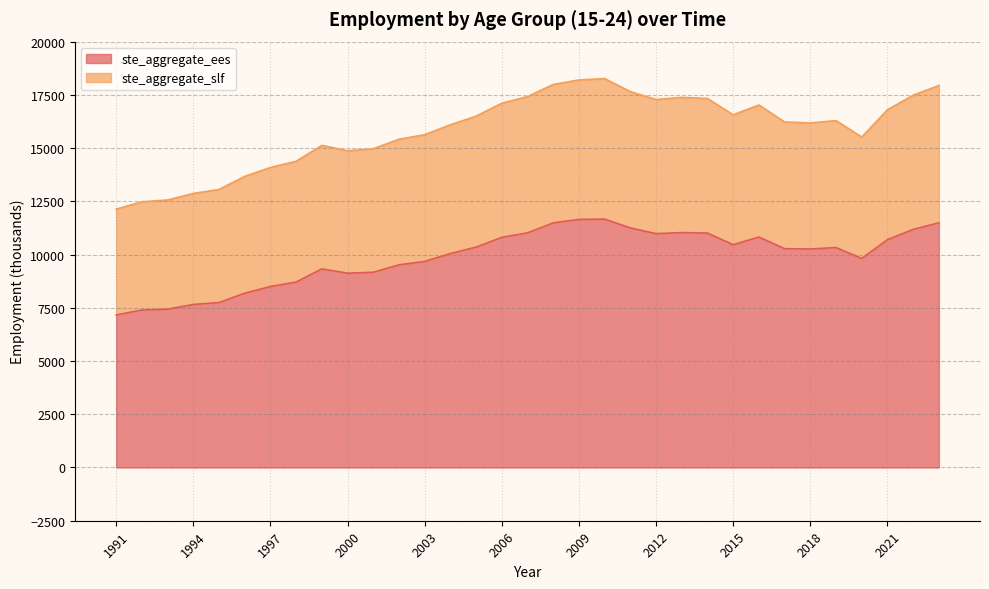

What is the highest value of the ste_aggregate_ees series?

11664.5